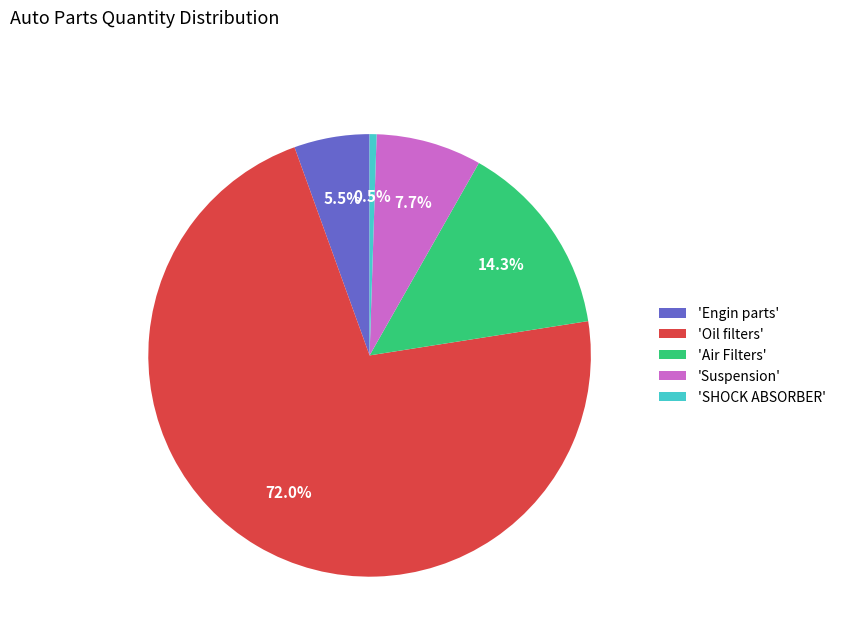

Which category has the smallest portion of the pie?

'SHOCK ABSORBER'